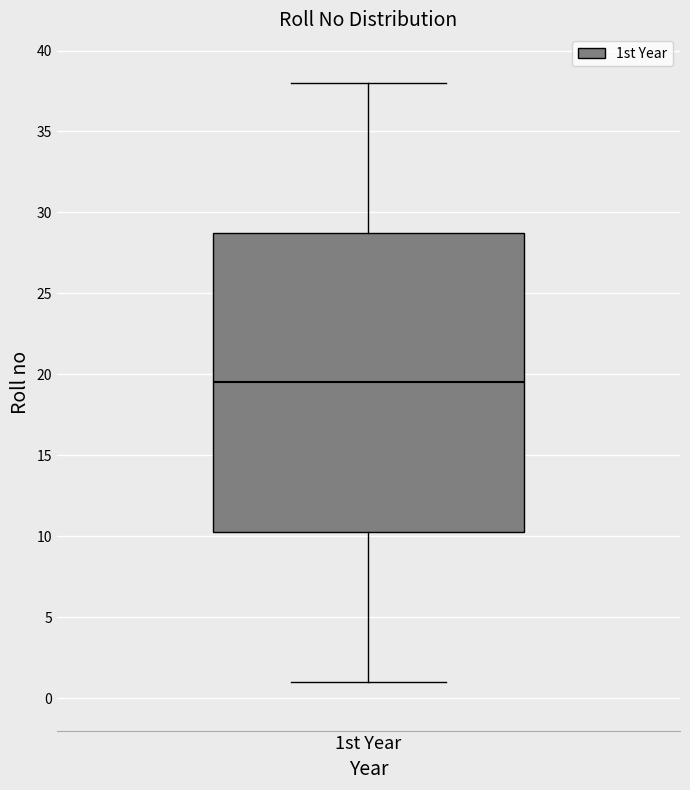

Where is the upper edge of the box for 1st Year on the y-axis? The values are not printed on the chart, so give them approximately, as read against the axis.

29.0